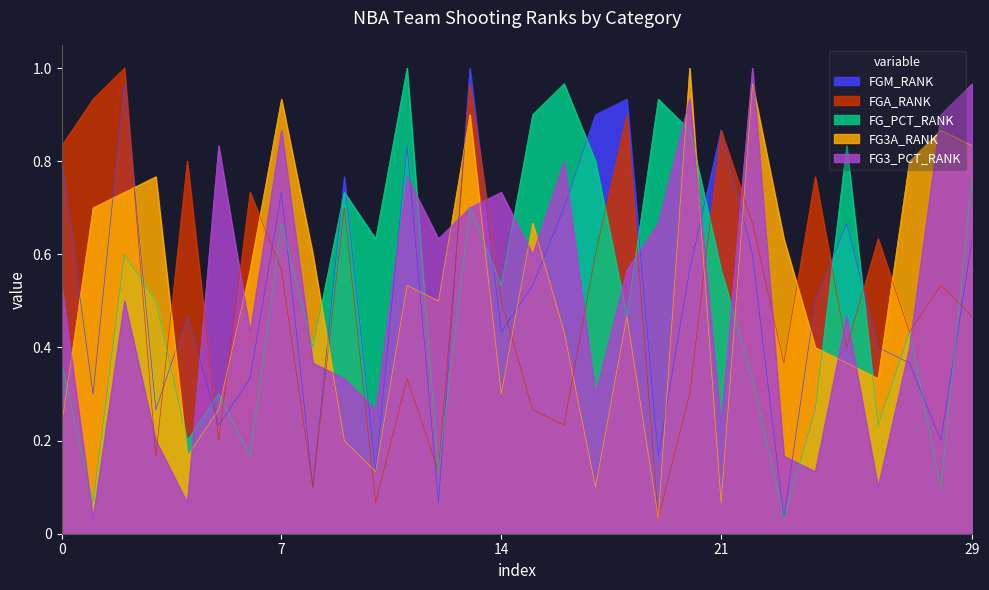

Reading left to right, list all the values displayed in this chart.

FGM_RANK: 0.8	0.3	1.0	0.3	0.5	0.2	0.3	0.7	0.1	0.8	0.1	0.8	0.1	1.0	0.4	0.5	0.7	0.9	0.9	0.2	0.6	0.9	0.6	0.0	0.5	0.7	0.4	0.4	0.2	0.6
FGA_RANK: 0.8	0.9	1.0	0.2	0.8	0.2	0.7	0.6	0.1	0.7	0.1	0.3	0.1	1.0	0.5	0.3	0.2	0.6	0.9	0.0	0.3	0.9	0.7	0.4	0.8	0.4	0.6	0.4	0.5	0.5
FG_PCT_RANK: 0.4	0.1	0.6	0.5	0.2	0.3	0.2	0.7	0.4	0.7	0.6	1.0	0.1	0.7	0.5	0.9	1.0	0.8	0.5	0.9	0.9	0.6	0.3	0.0	0.3	0.8	0.2	0.4	0.1	0.8
FG3A_RANK: 0.2	0.7	0.7	0.8	0.2	0.3	0.6	0.9	0.6	0.2	0.1	0.5	0.5	0.9	0.3	0.7	0.4	0.1	0.5	0.0	1.0	0.1	1.0	0.6	0.4	0.4	0.3	0.8	0.9	0.8
FG3_PCT_RANK: 0.5	0.0	0.5	0.2	0.1	0.8	0.4	0.9	0.4	0.3	0.3	0.8	0.6	0.7	0.7	0.6	0.8	0.3	0.6	0.7	0.9	0.2	1.0	0.2	0.1	0.5	0.1	0.4	0.9	1.0